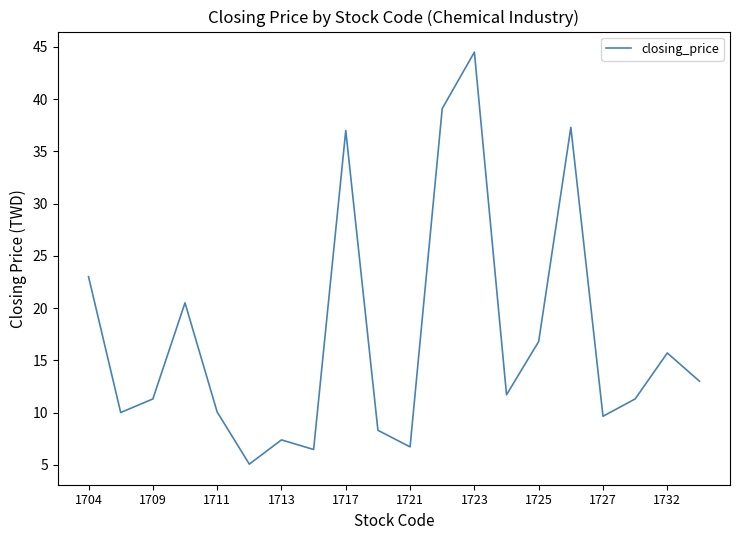

What is the difference between the second highest and minimum values?

34.0